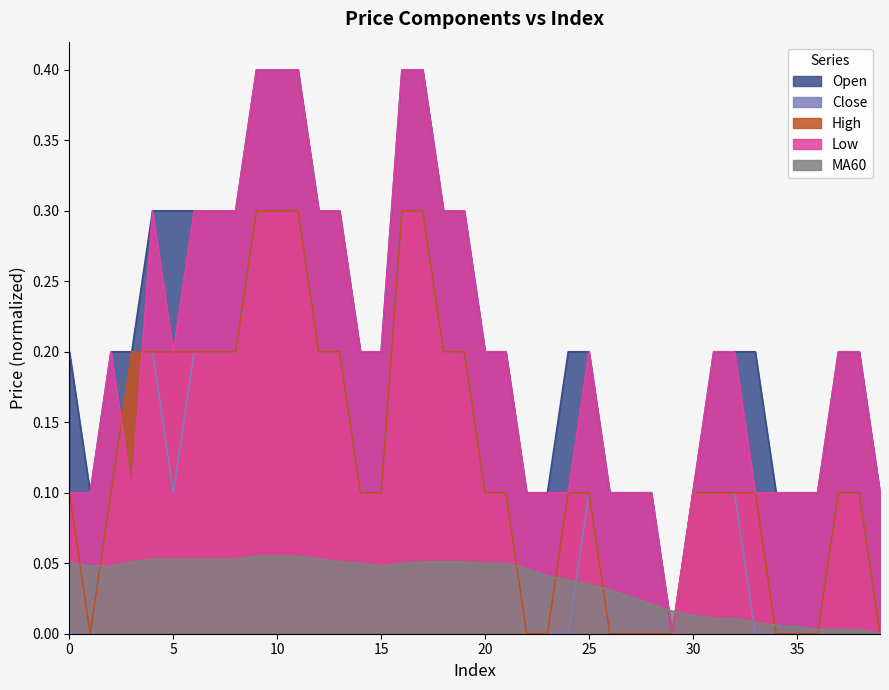

Between which two adjacent categories do close and MA60 first intersect?

1 and 2